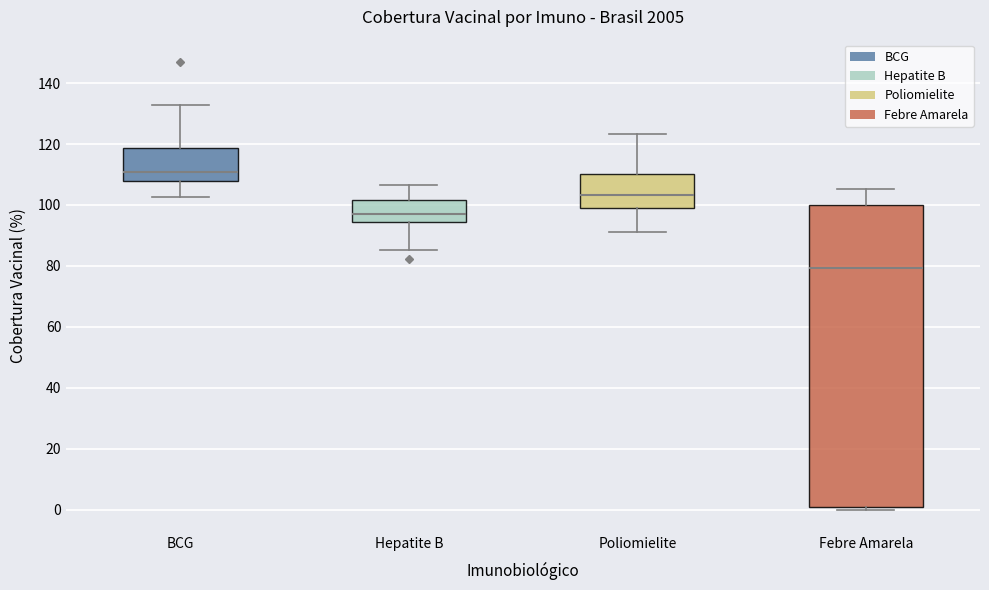

Reading left to right, transcribe this box plot: for each box, give where its median line is, the range the box spans, and where its two whiskers end, as read against the y-axis. The values are not printed on the chart, so give them approximately, as read against the axis.

BCG: median 110, box 108 to 118, whiskers 102 to 132
Hepatite B: median 98, box 94 to 102, whiskers 86 to 106
Poliomielite: median 104, box 100 to 110, whiskers 90 to 124
Febre Amarela: median 80, box 0 to 100, whiskers 0 (just below the box's lower edge) to 106